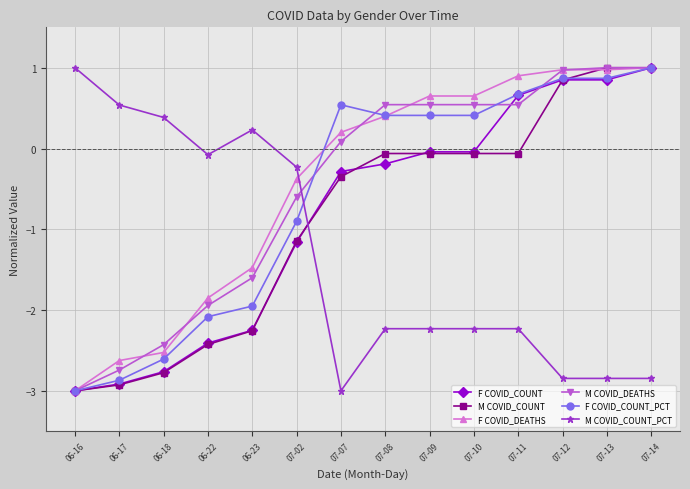

What is the label of the 11th point from the left?

07-11